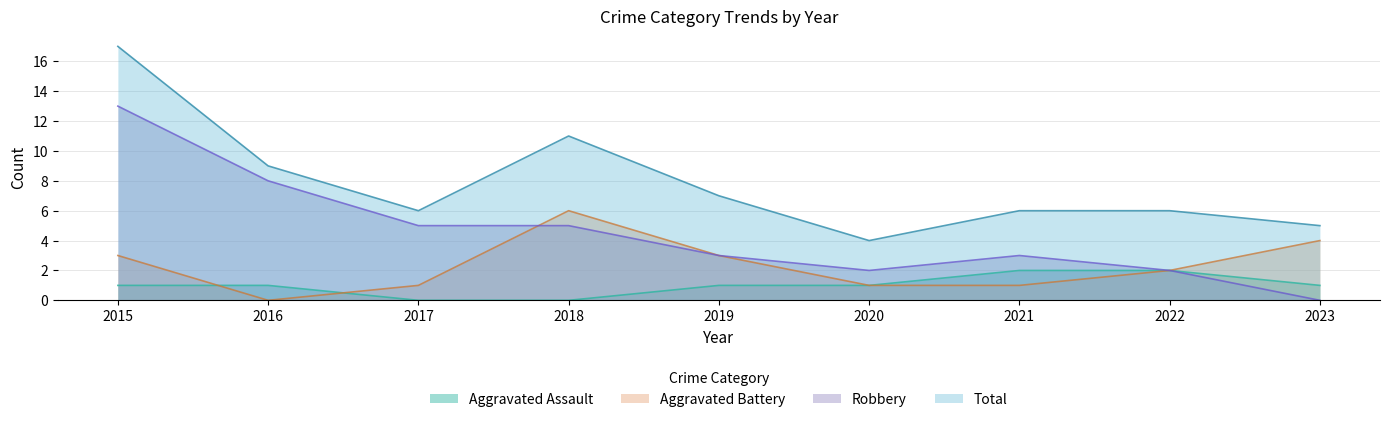

Reading left to right, transcribe all the data shown in this chart.

Aggravated Assault: 1	1	0	0	1	1	2	2	1
Aggravated Battery: 3	0	1	6	3	1	1	2	4
Robbery: 13	8	5	5	3	2	3	2	0
Total: 17	9	6	11	7	4	6	6	5